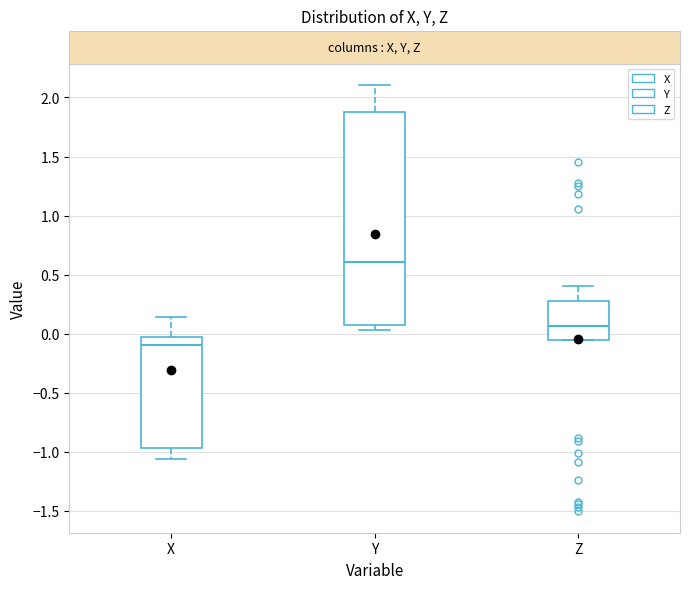

Reading left to right, transcribe this box plot: for each box, give where its median line is, the range the box spans, and where its two whiskers end, as read against the y-axis. The values are not printed on the chart, so give them approximately, as read against the axis.

X: median -0.10, box -0.95 to 0.00, whiskers -1.05 to 0.15
Y: median 0.60, box 0.10 to 1.90, whiskers 0.05 to 2.10
Z: median 0.05, box -0.05 to 0.30, whiskers -0.05 to 0.40